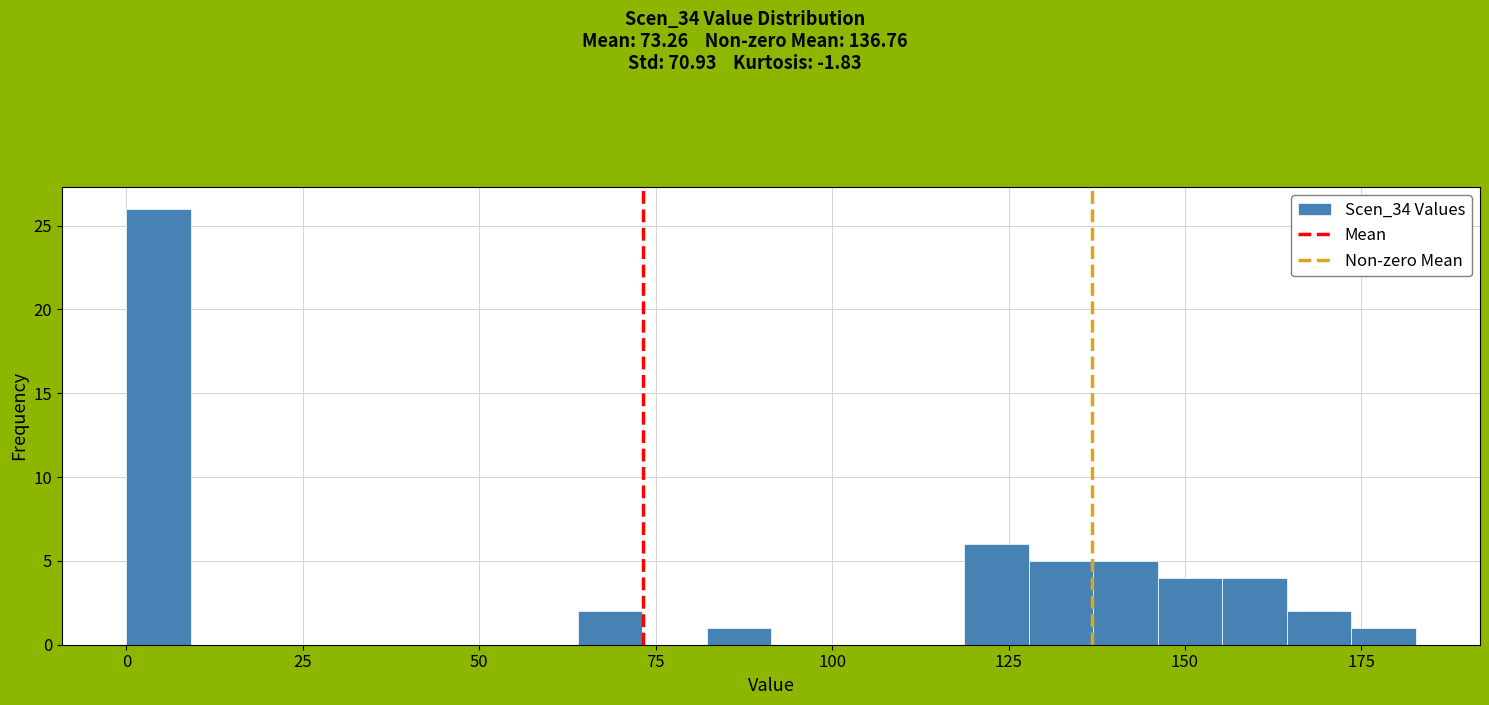

Around what value on the x-axis is the tallest bar? Give the approximate position of its centre, as read against the axis.

5